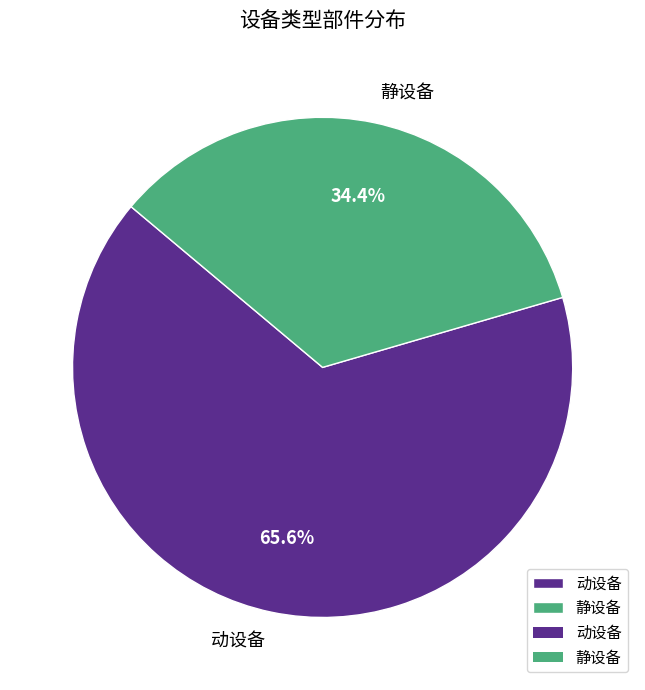

How many segments does this pie chart have?

2